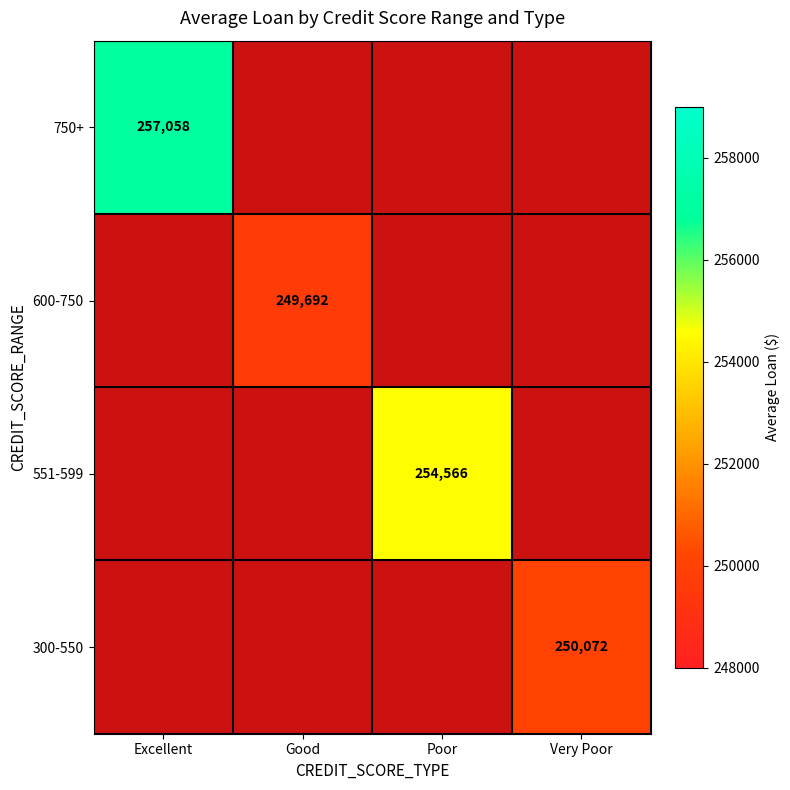

List the labels in order of 600-750 value, smallest first.

Excellent, Good, Poor, Very Poor